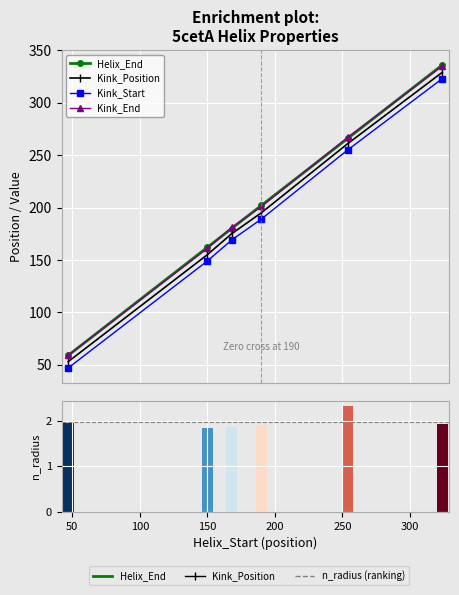

What is the value of the Kink_Position bar at the 1st from the left?

53.0